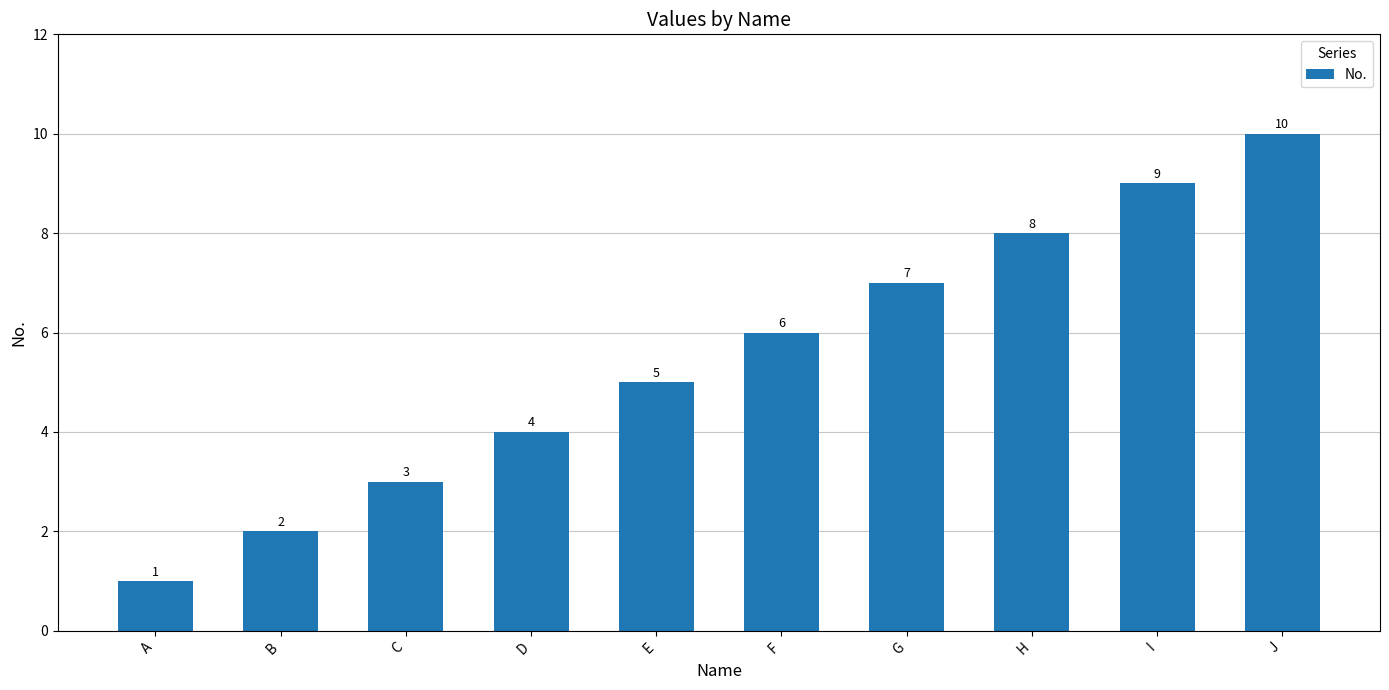

Which label corresponds to the largest value in the chart?

J